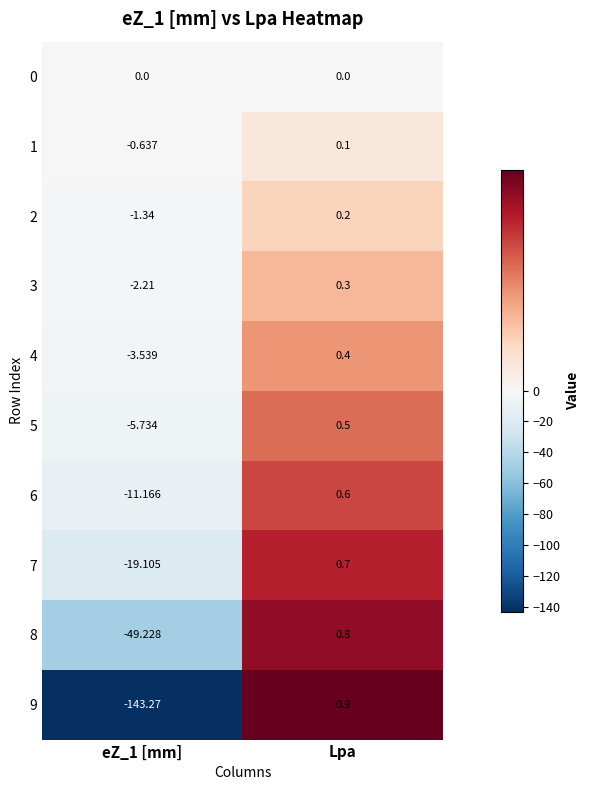

At which label does 8 first exceed 0?

Lpa